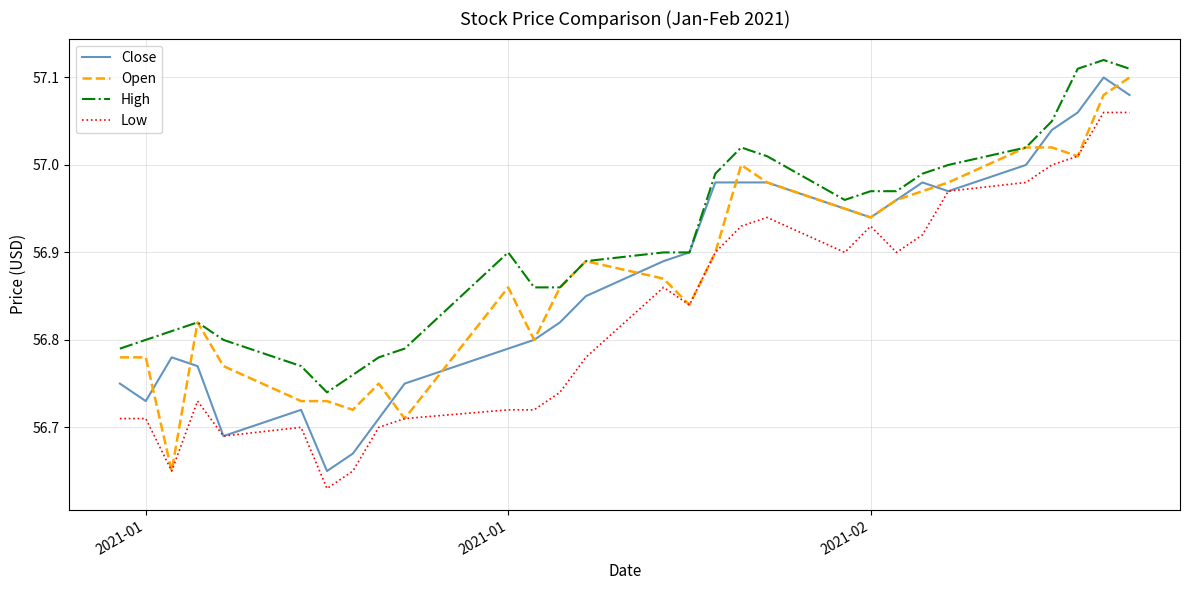

Which series has the largest total across all categories?

High